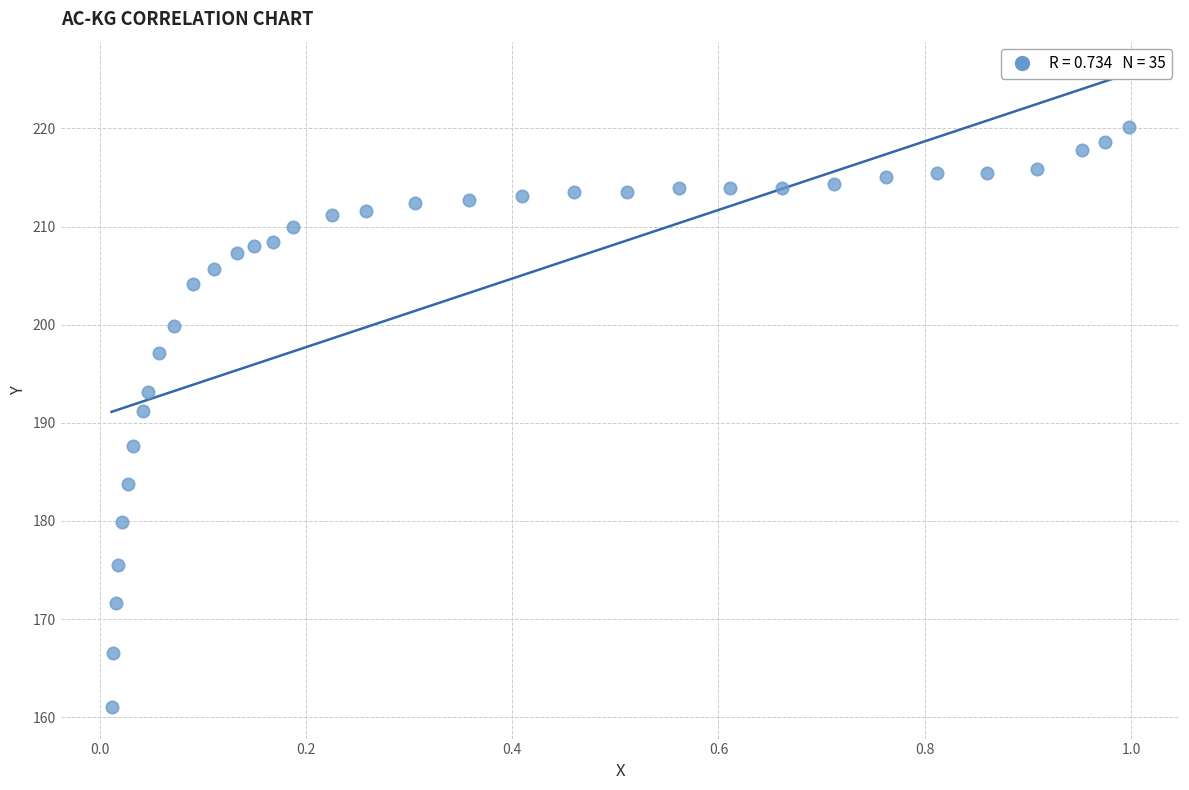

What Y value in the scatter plot is closest to 190?

191.2